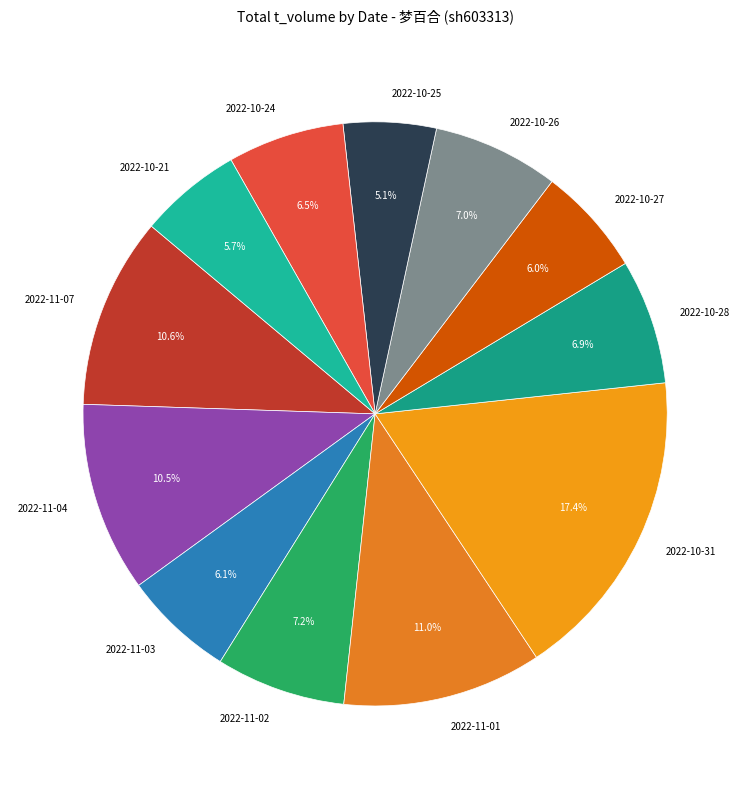

To the nearest percent, what is the difference between the 2022-11-04 and 2022-10-31 slice percentages?

7%